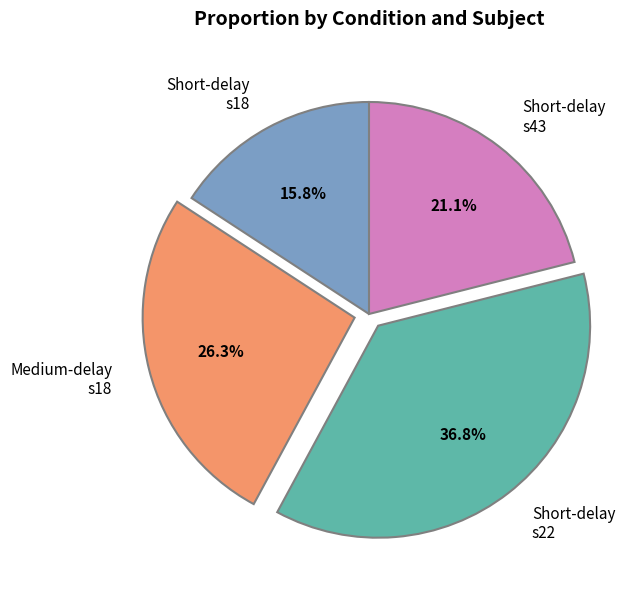

Which has a higher value, Medium-delay s18 or Short-delay s18?

Medium-delay s18